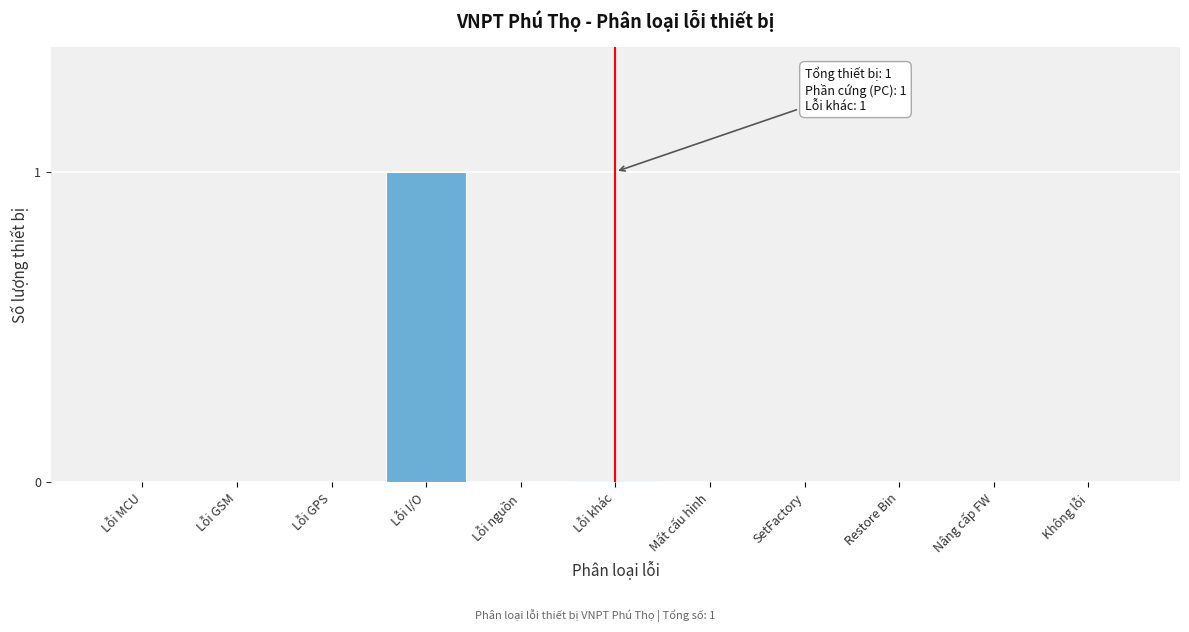

Reading left to right, what are all the values shown in this chart?

Lỗi MCU=0	Lỗi GSM=0	Lỗi GPS=0	Lỗi I/O=1	Lỗi nguồn=0	Lỗi khác=0	Mất cấu hình=0	SetFactory=0	Restore Bin=0	Nâng cấp FW=0	Không lỗi=0